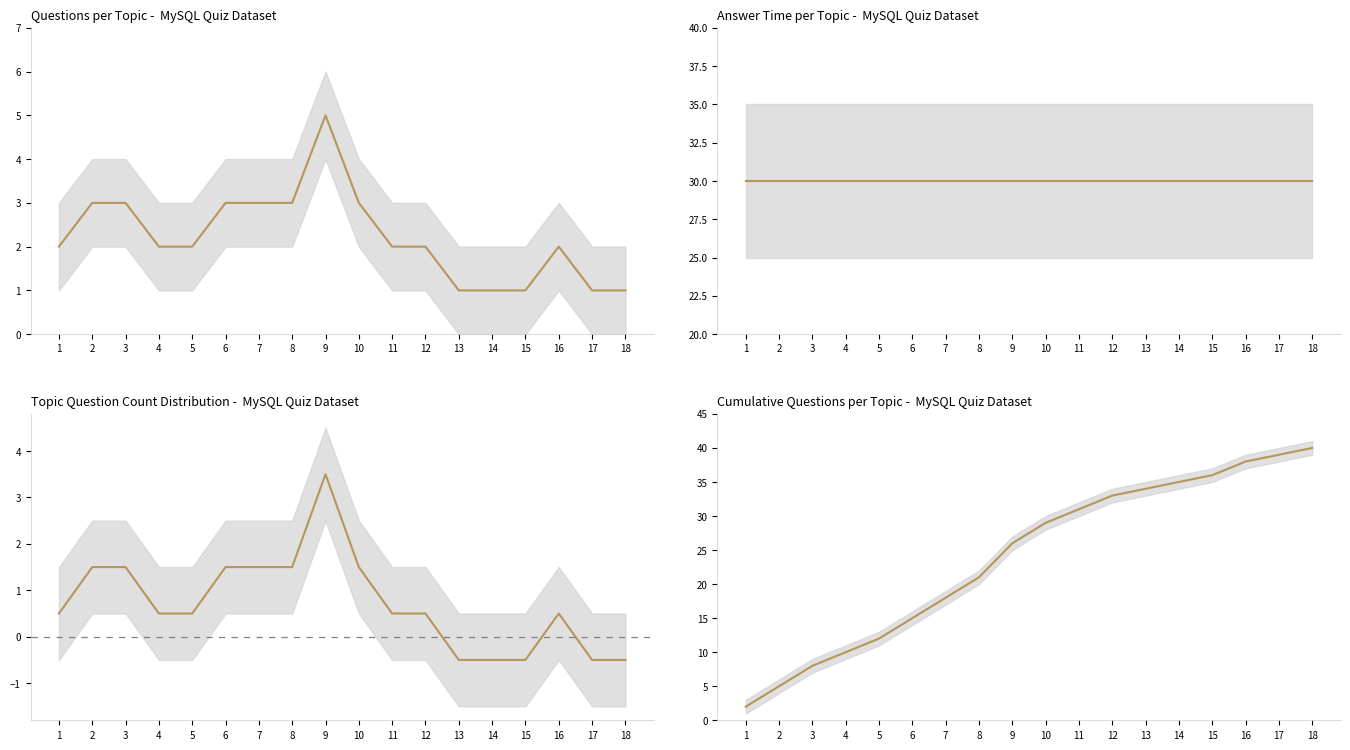

What is the difference between the values at 4 and 14?

25